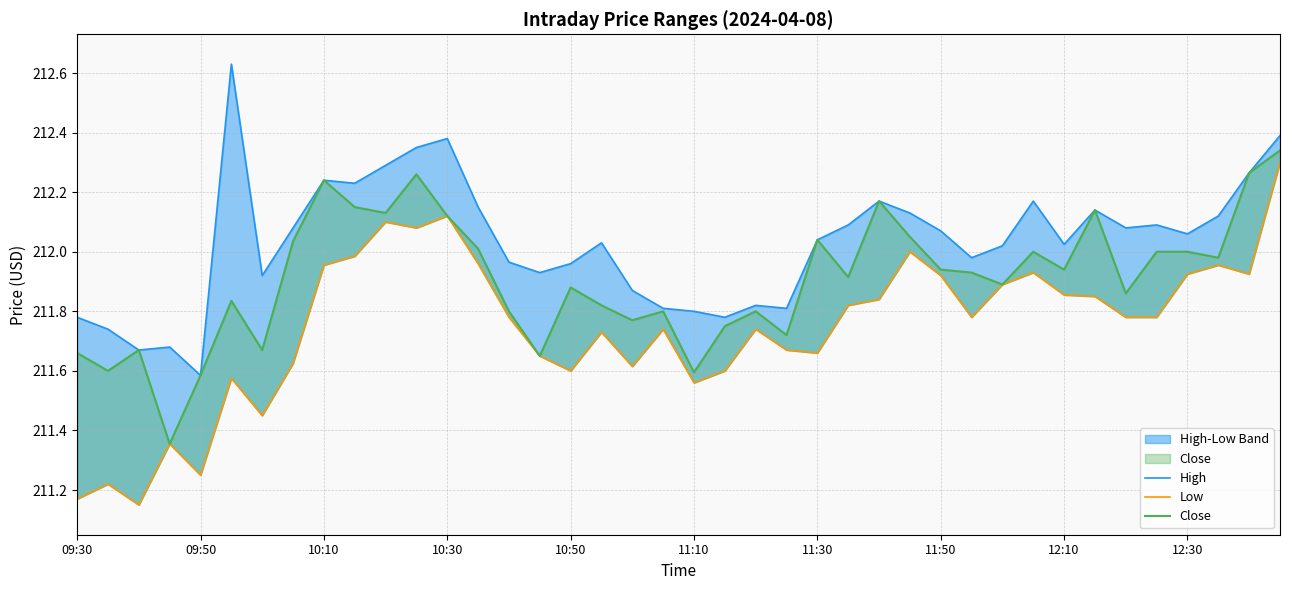

What is the sum of all Low values?

8469.9